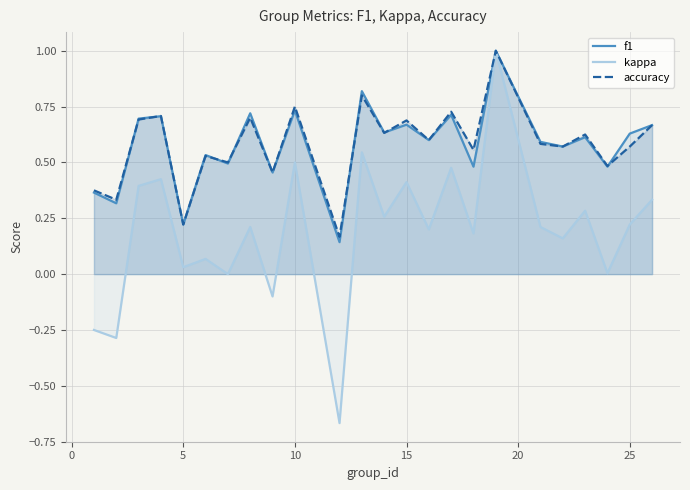

Which series has the widest spread of values?

kappa